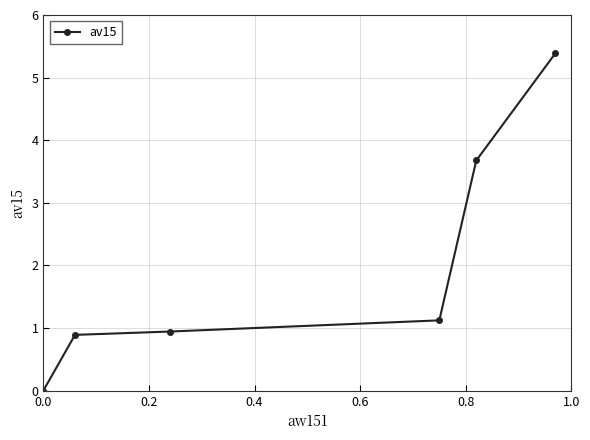

How many values are below 1?

3